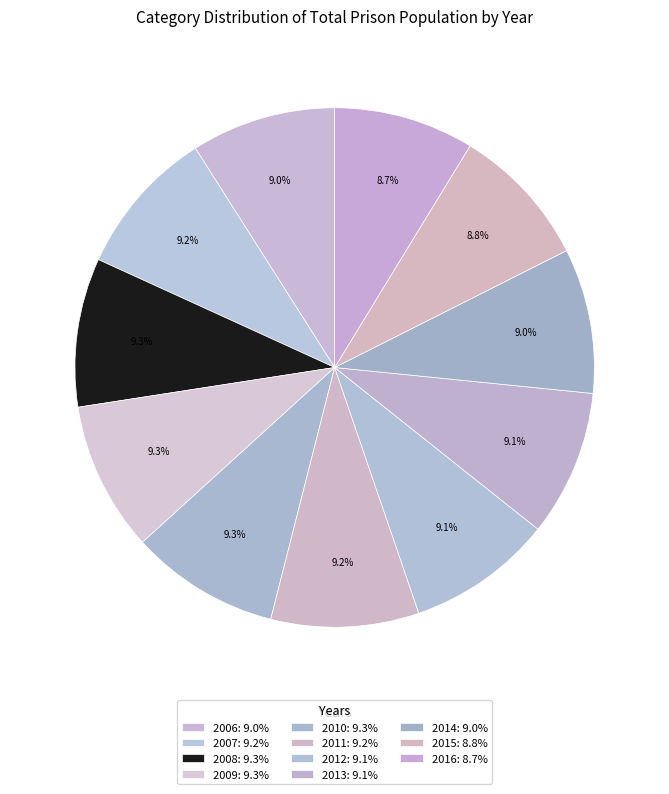

Combined, what portion of the pie is 2014 and 2011?

18.2%